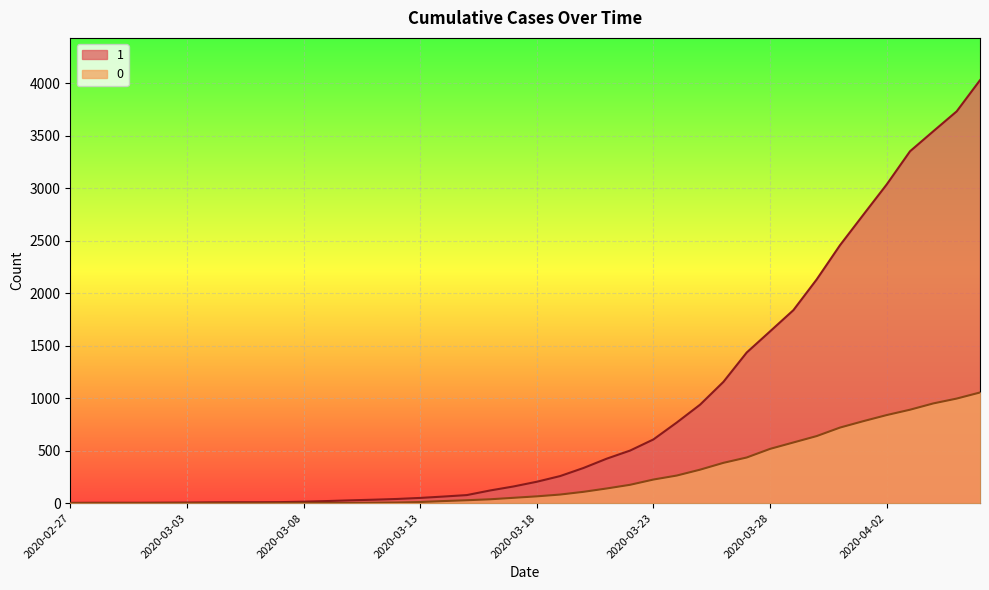

Reading right to left, list all the values displayed in this chart.

1: 4028	3731	3542	3351	3035	2747	2457	2131	1838	1636	1435	1155	938	768	607	501	424	335	258	204	159	121	77	63	50	40	33	27	20	14	10	9	9	8	6	5	4	4	4	3
0: 1054	996	950	890	839	781	720	639	578	517	435	384	319	263	225	175	140	108	82	65	51	37	28	20	11	6	4	2	2	2	1	0	0	0	0	0	0	0	0	0